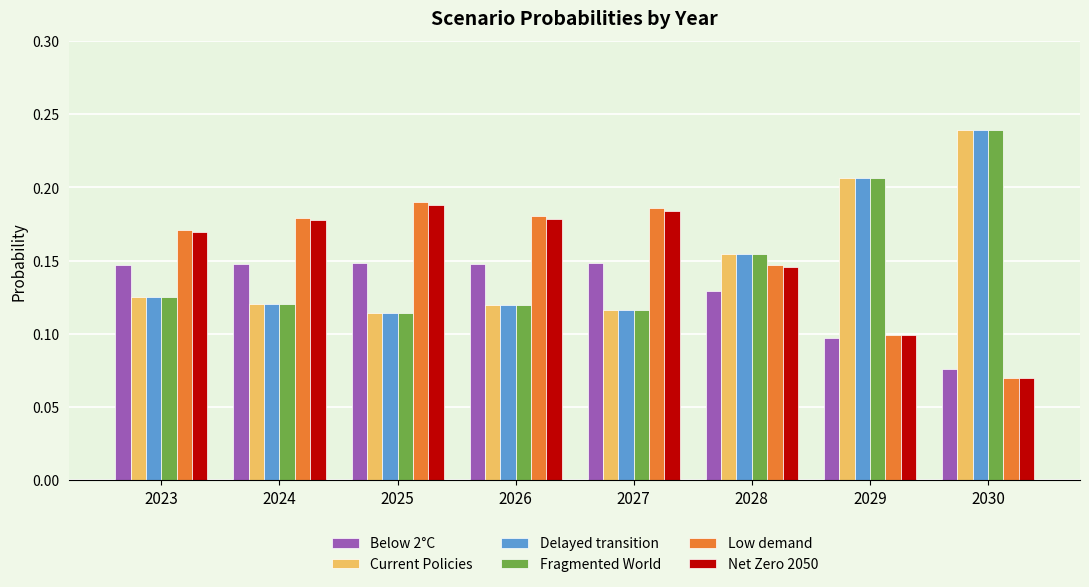

Which label corresponds to the largest value in the chart?

2030